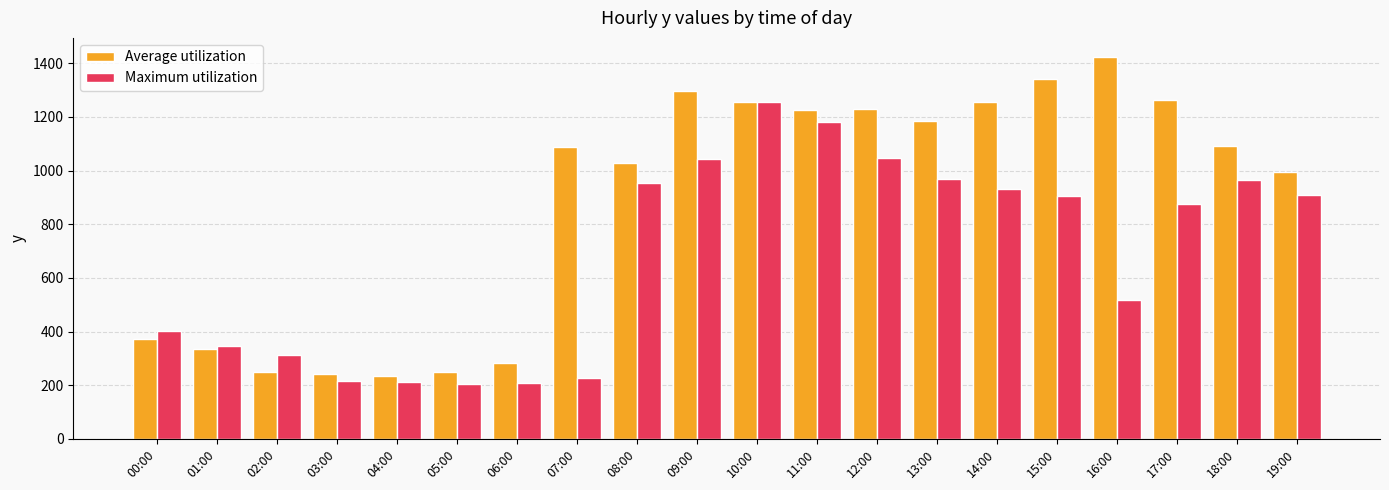

How many bars are there in total?

40